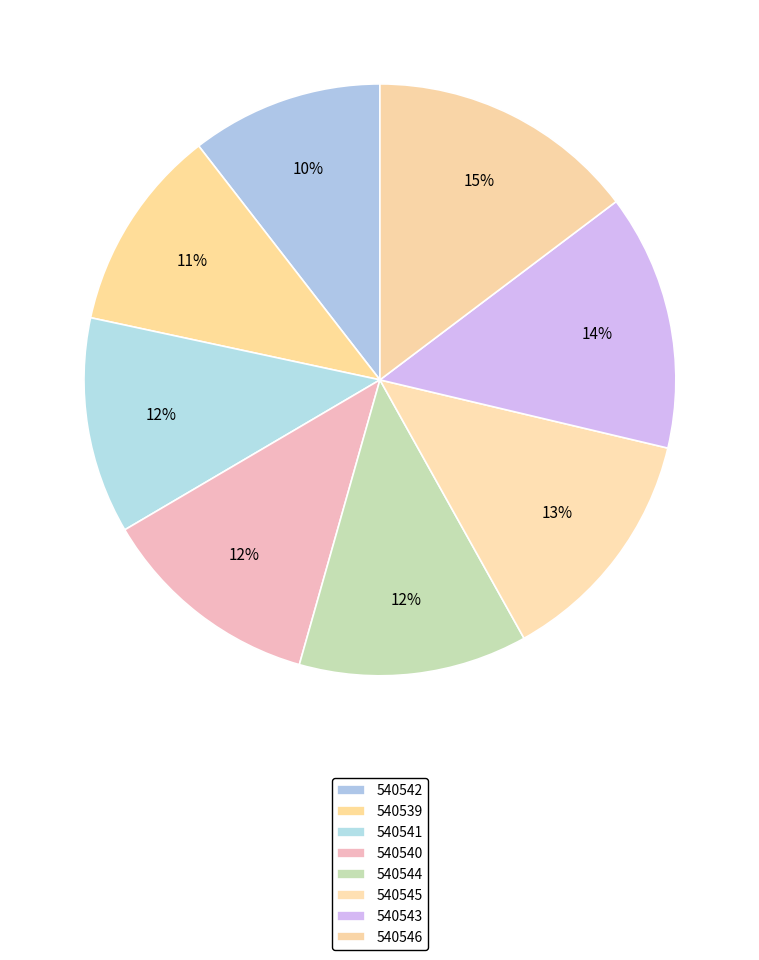

Count the number of slices in the pie.

8